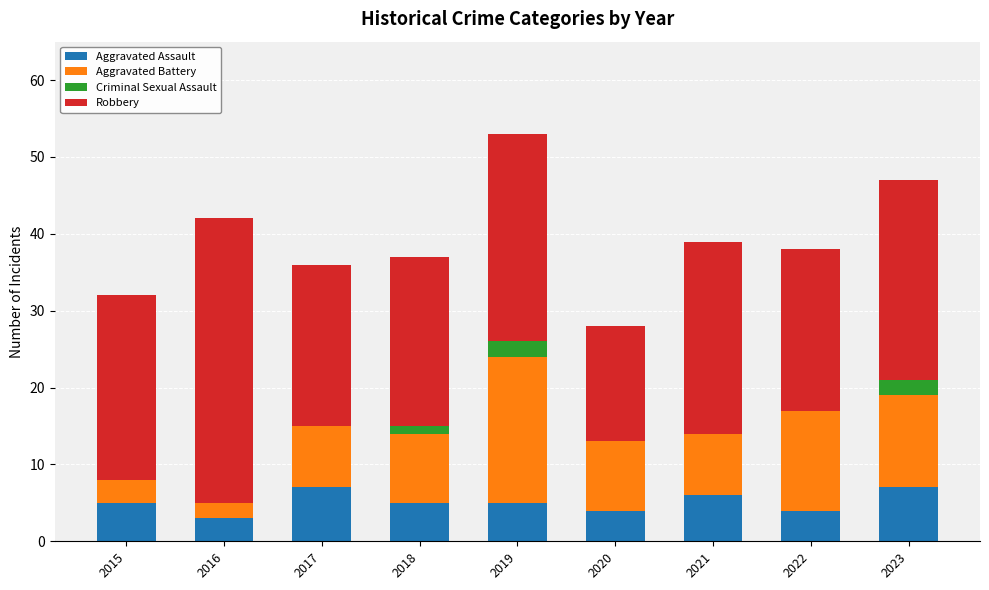

What are all the series names shown in the legend?

Aggravated Assault, Aggravated Battery, Criminal Sexual Assault, Robbery